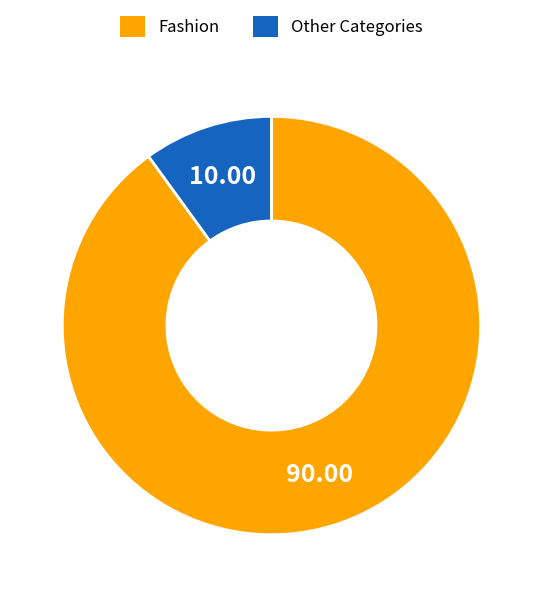

What is the smallest slice in the pie chart?

Other Categories